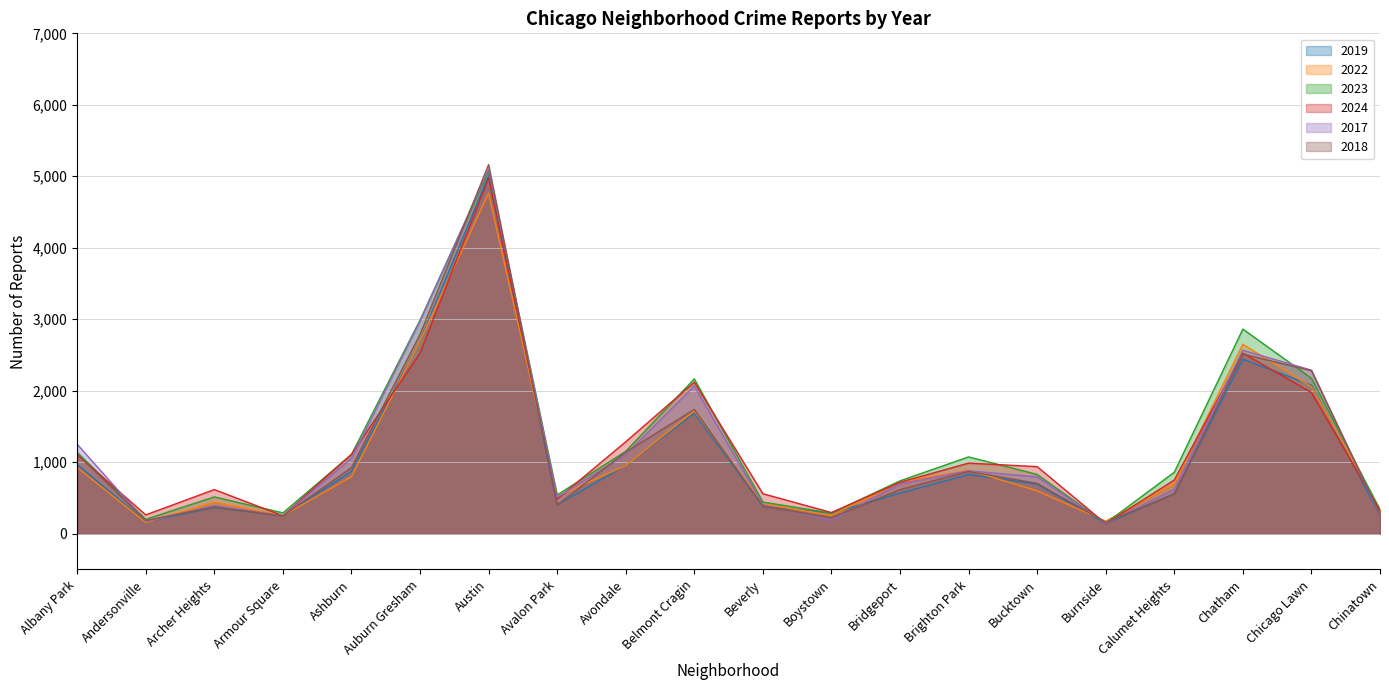

Which series ends up on top after the final intersection of 2019 and 2022?

2022